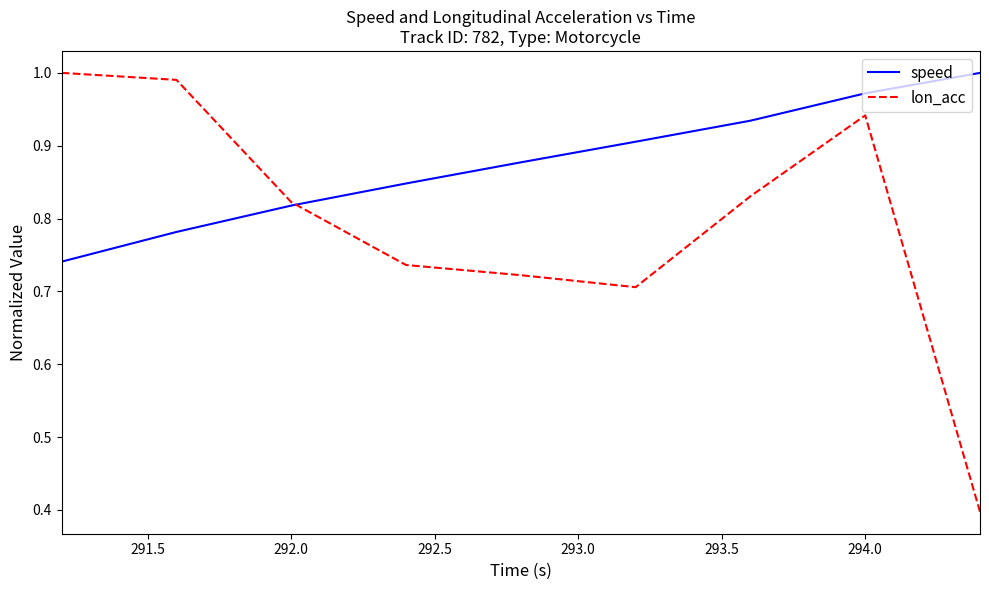

How many times do lon_acc and speed cross each other?

1